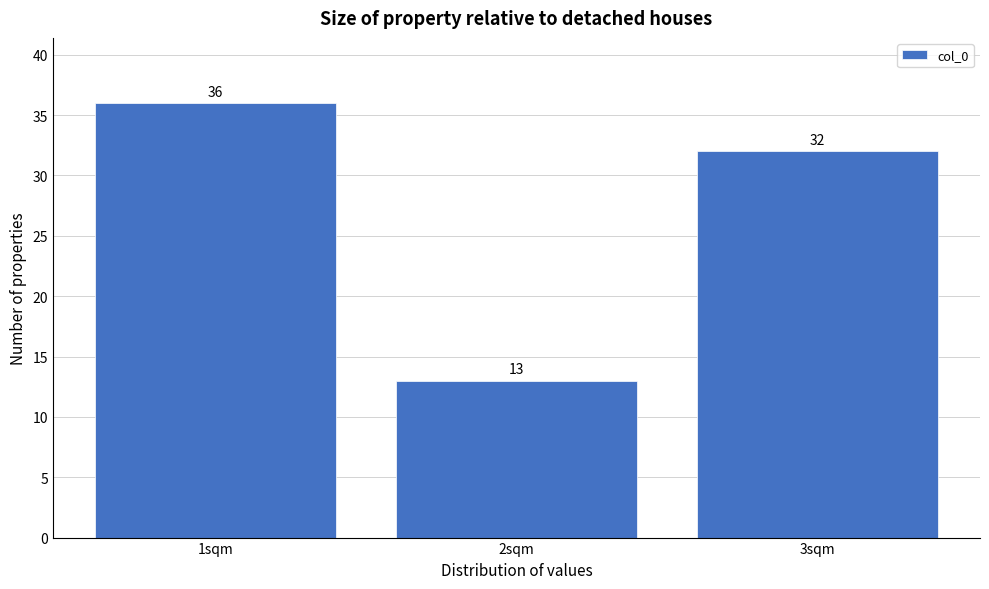

Reading left to right, list all the values displayed in this chart.

1sqm=36	2sqm=13	3sqm=32